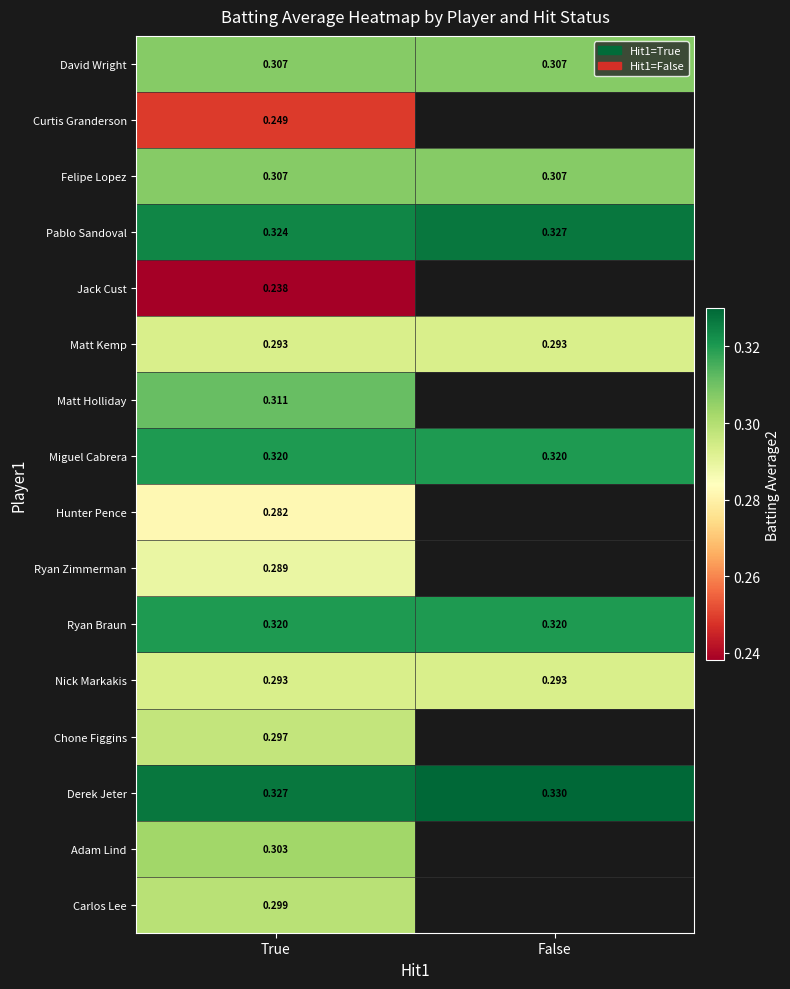

Where is Derek Jeter nearest to the value 0?

True